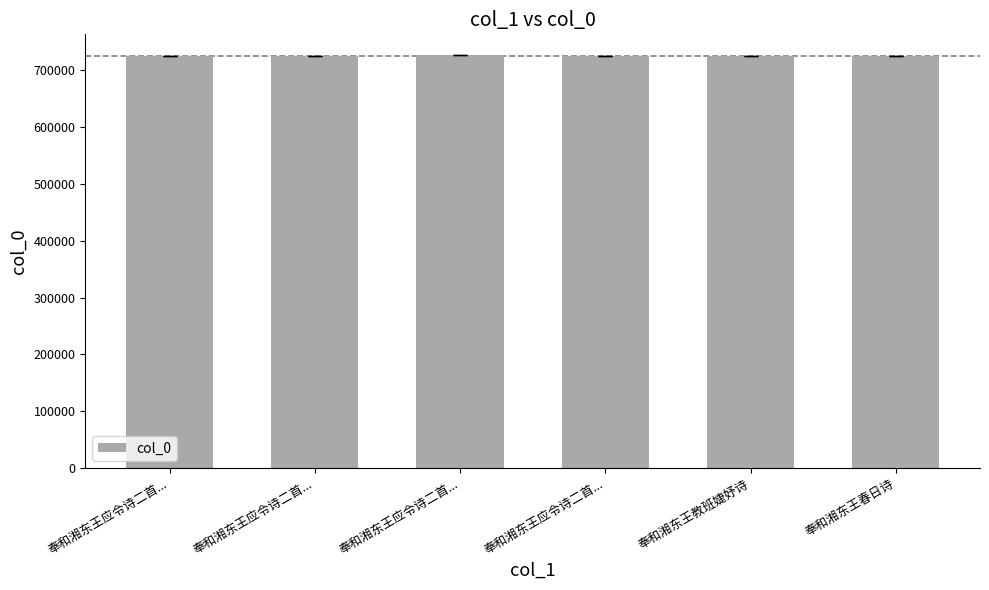

Which has a higher value, 奉和湘东王应令诗二首... or 奉和湘东王应令诗二首...?

奉和湘东王应令诗二首...